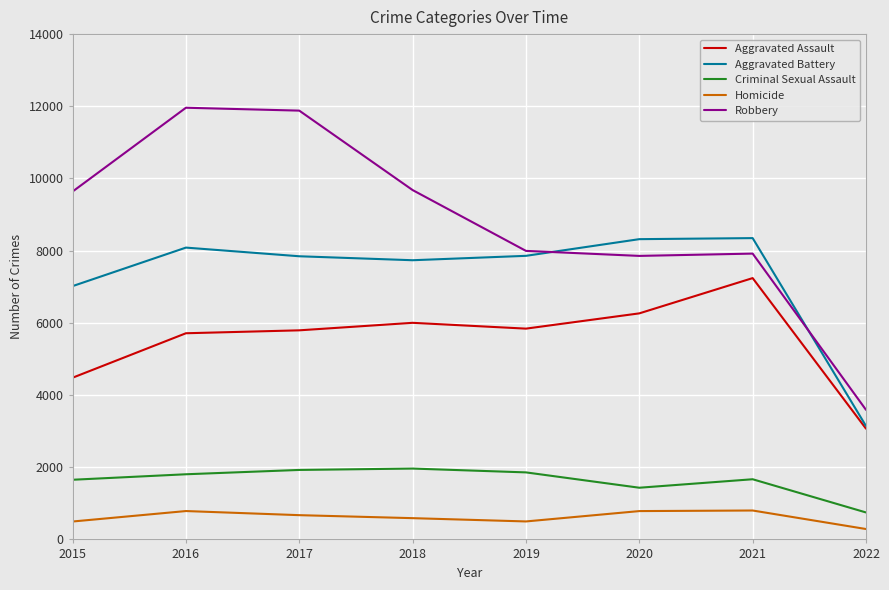

Which series has the widest spread of values?

Robbery